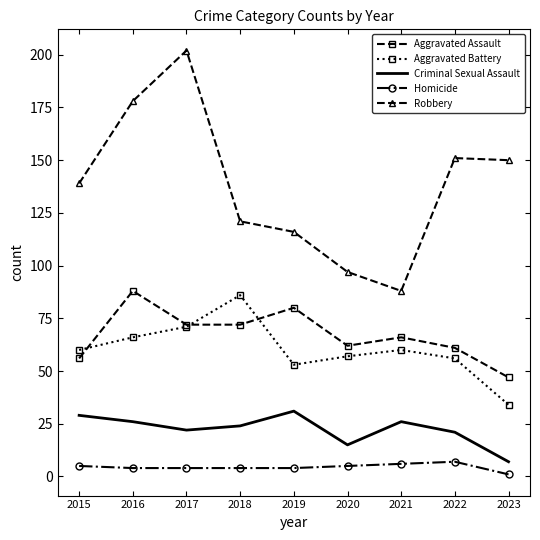

True or false: Aggravated Battery has a value of 83 at 2022.

False